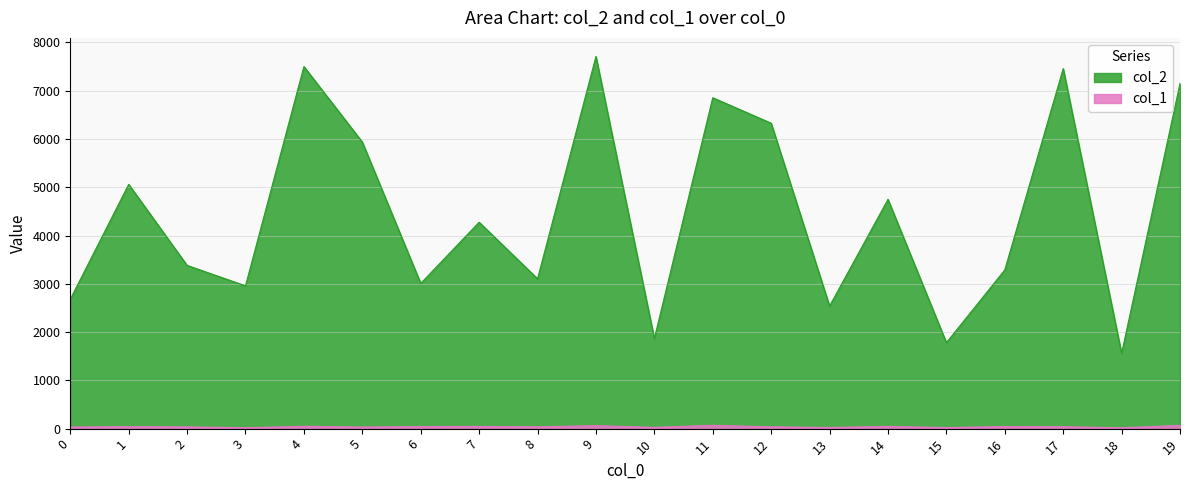

True or false: col_1 and col_2 intersect in this chart.

False